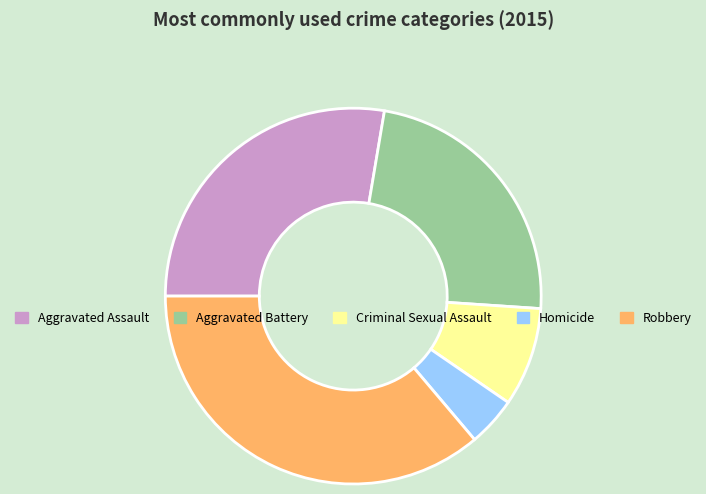

Is Aggravated Battery the majority of the pie?

No